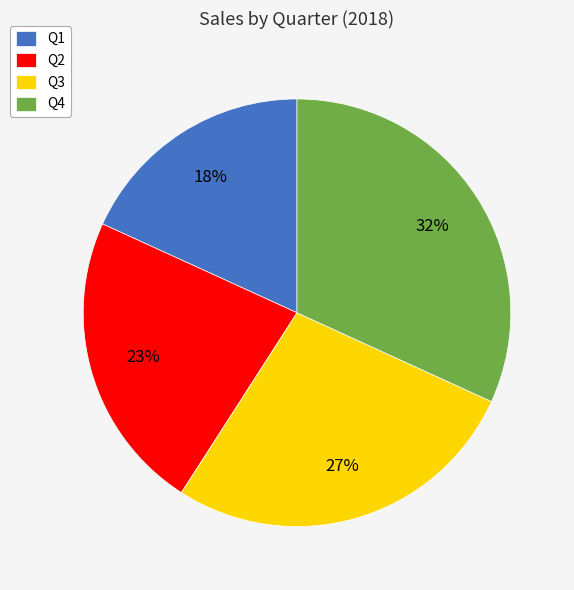

What percentage is the Q4 slice, to the nearest percent?

32%